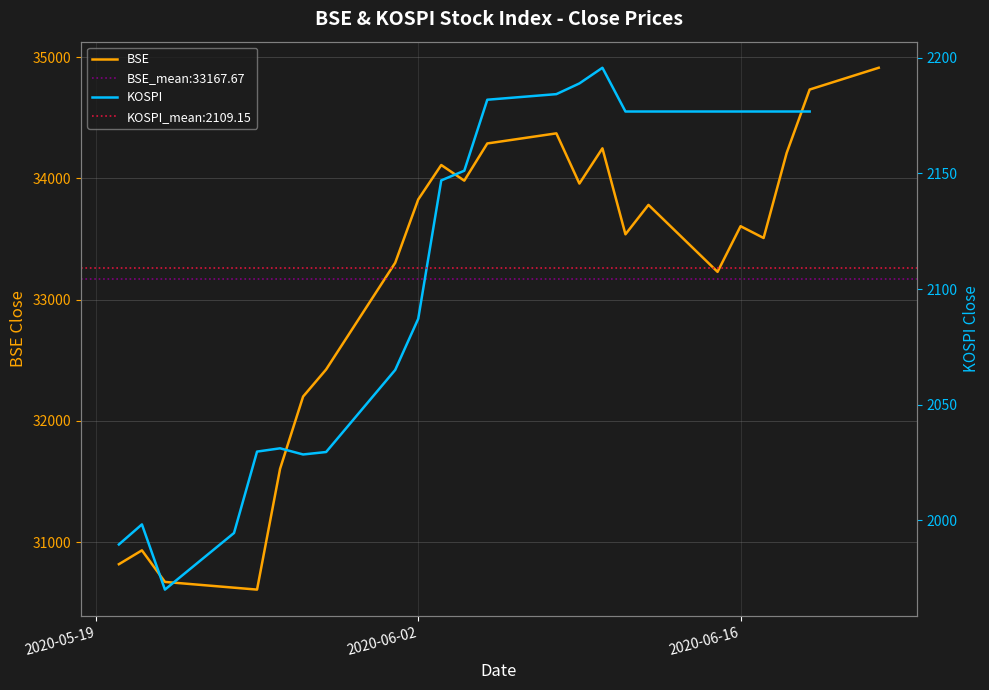

Which series has the widest spread of values?

BSE